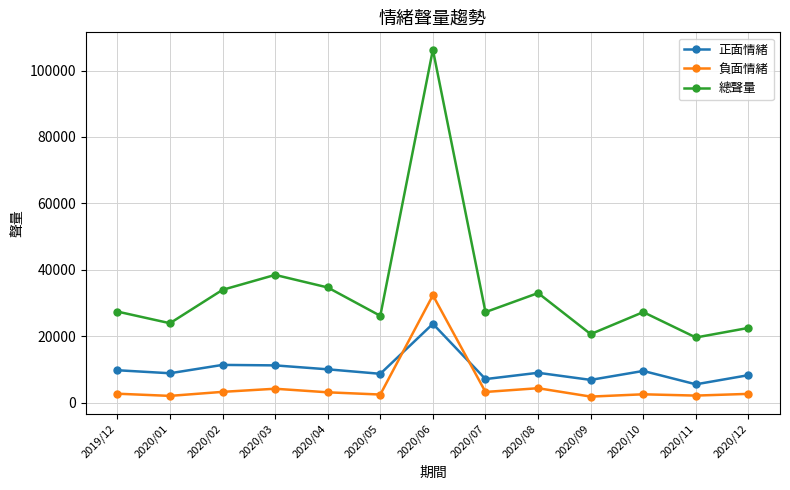

What is the average value of the 總聲量 series?

33938